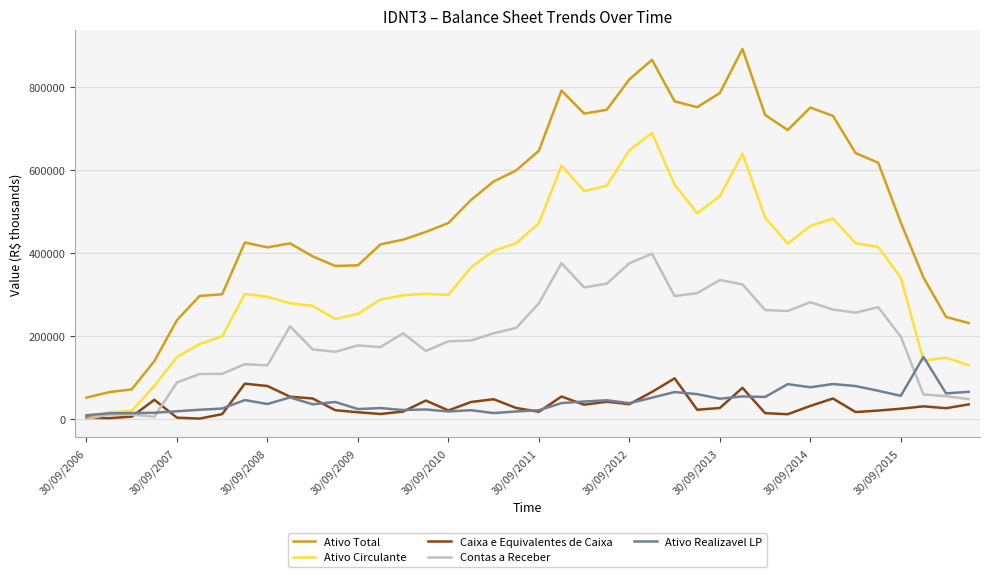

Which series has the widest spread of values?

Ativo Total